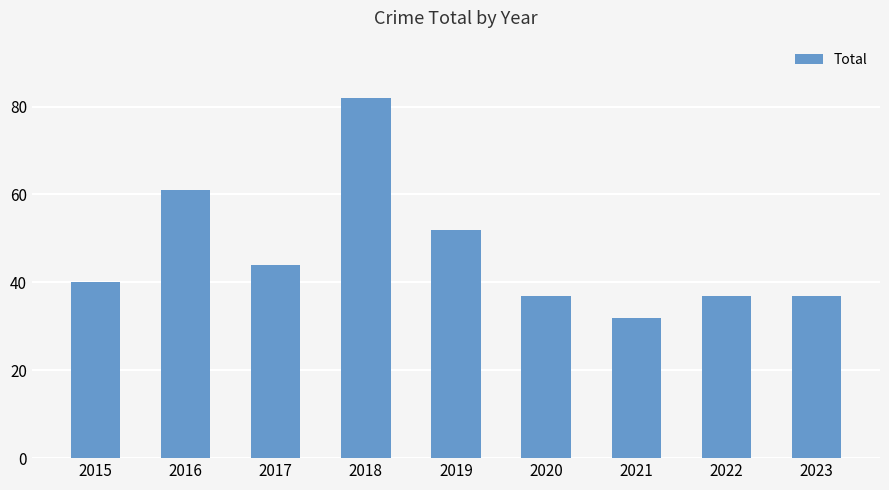

What is the difference between the second highest and minimum values?

29